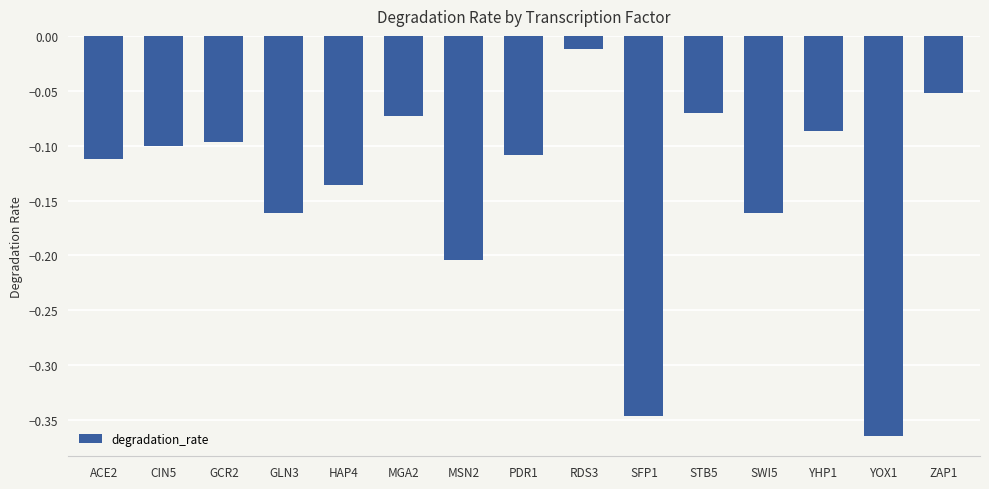

What position from the left is GCR2?

3